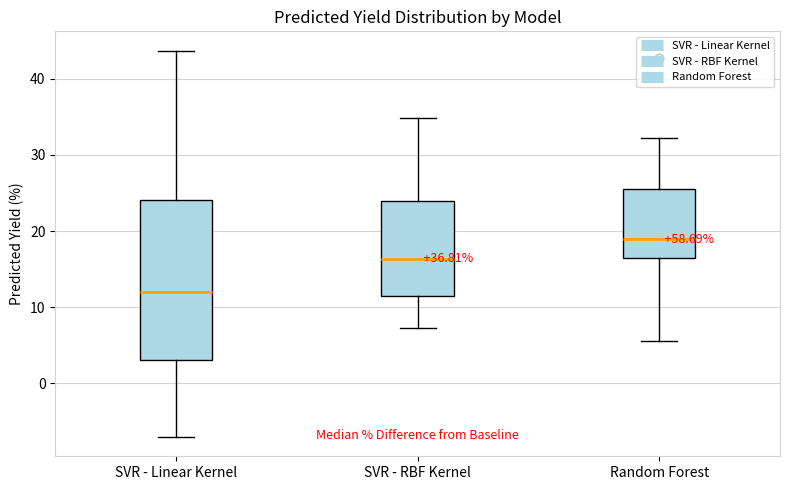

Which box has the lowest median line?

SVR - Linear Kernel